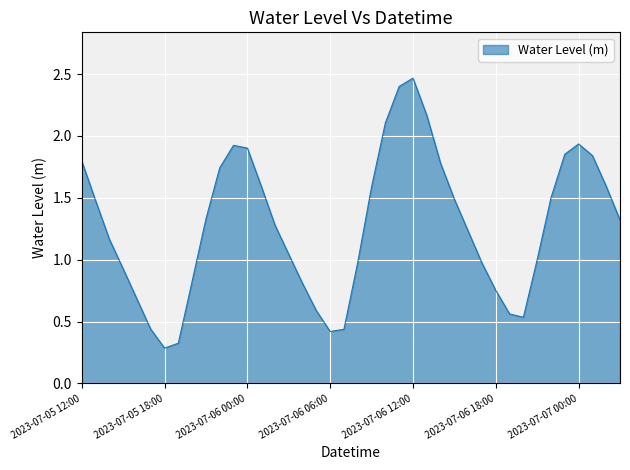

What is the smallest value displayed?

0.3